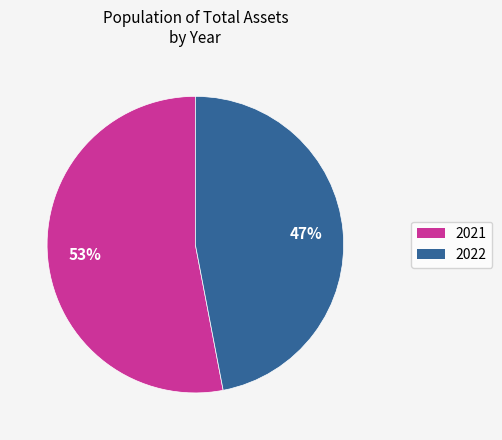

To the nearest percent, what percentage of the pie is 2021?

53%